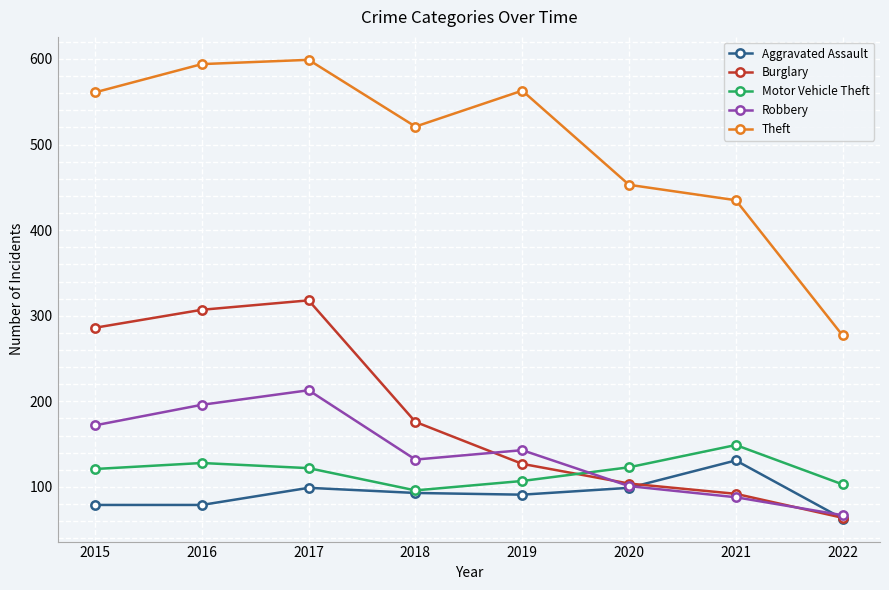

What is the value of the Theft point at the 7th from the left?

435